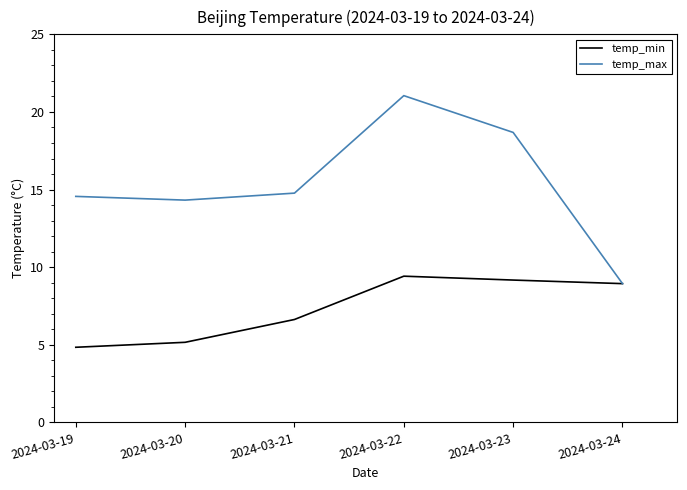

Count the number of data series in this chart.

2